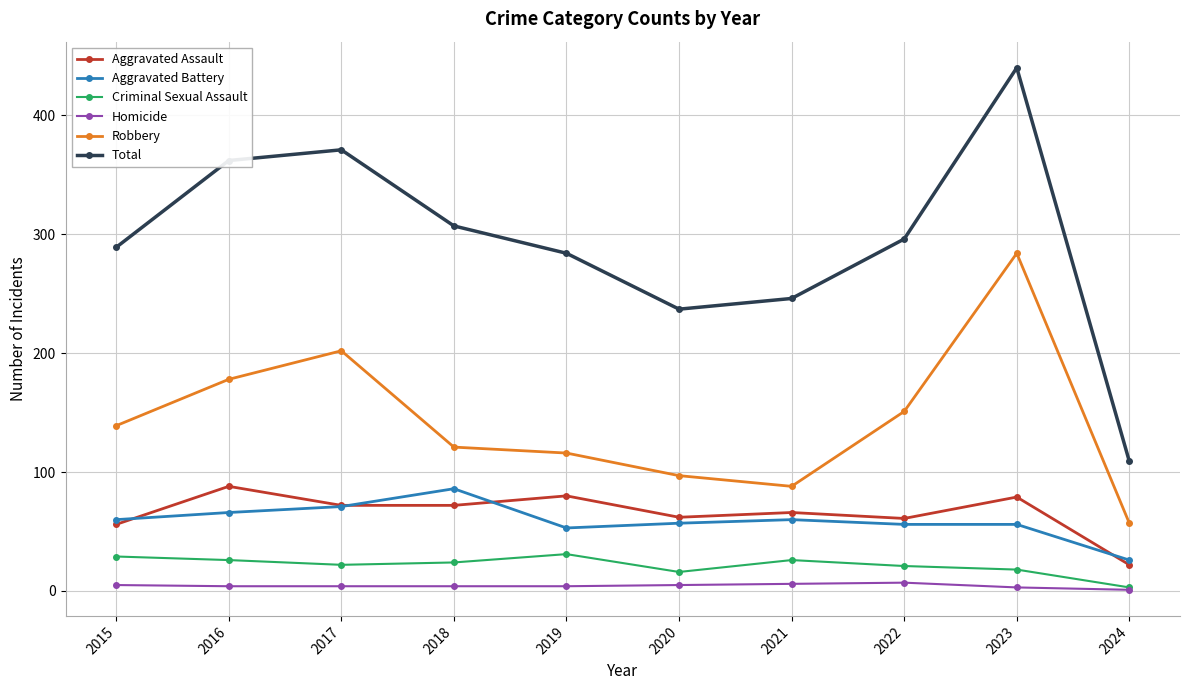

Read the Aggravated Assault value at 2016.

88